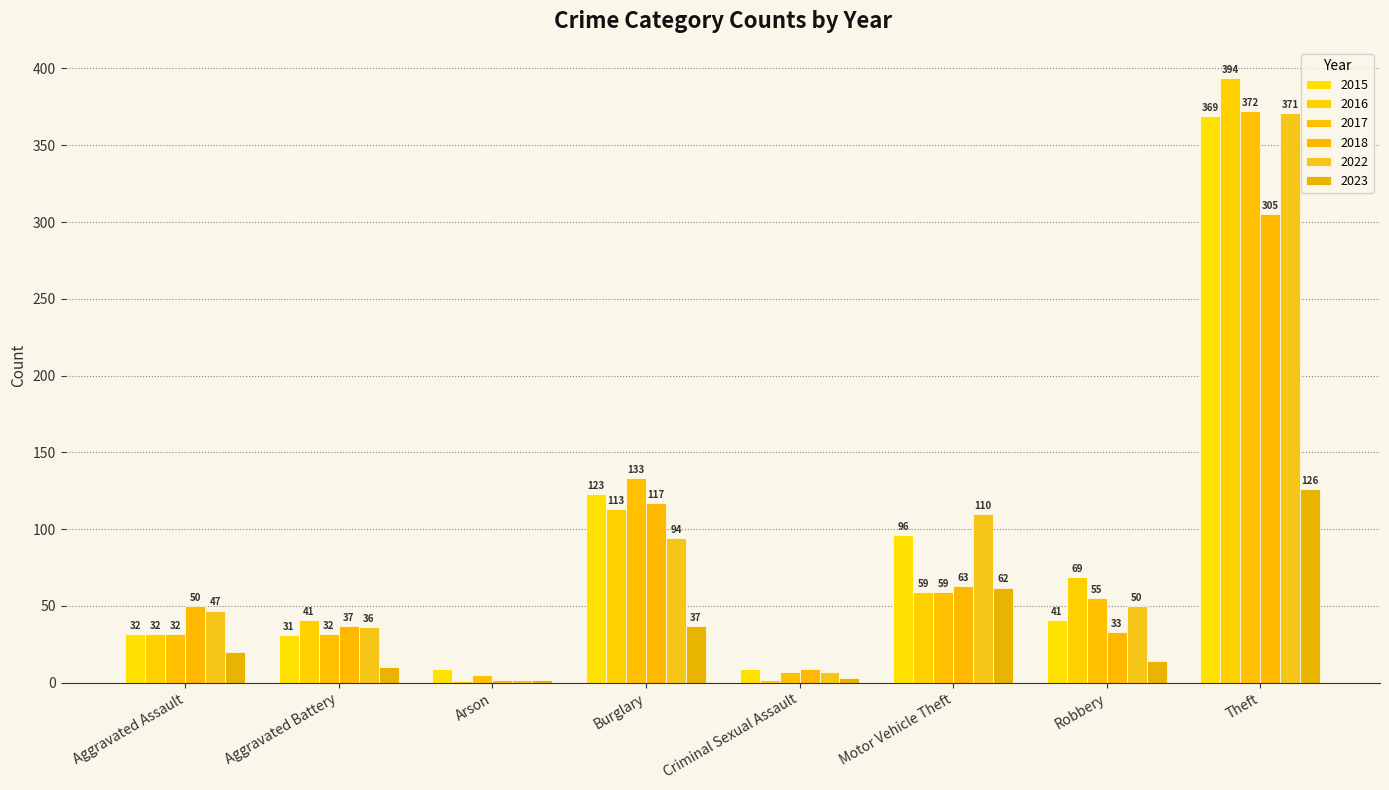

Rank the series at Theft from lowest to highest value.

2023, 2018, 2015, 2022, 2017, 2016